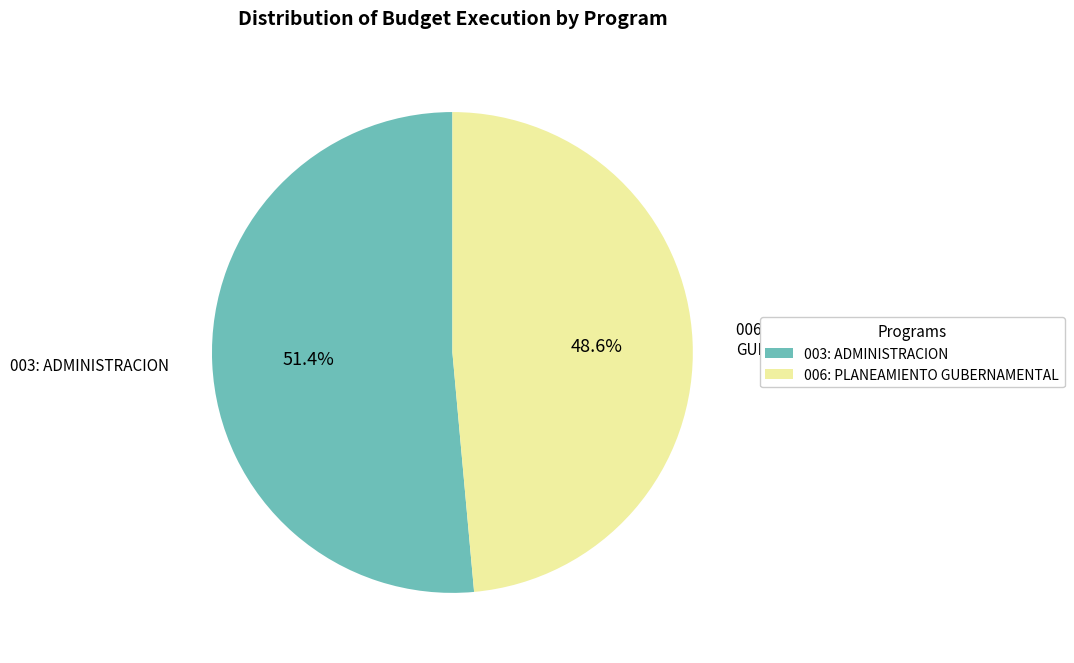

Does 003: ADMINISTRACION account for over 50% of the chart?

Yes